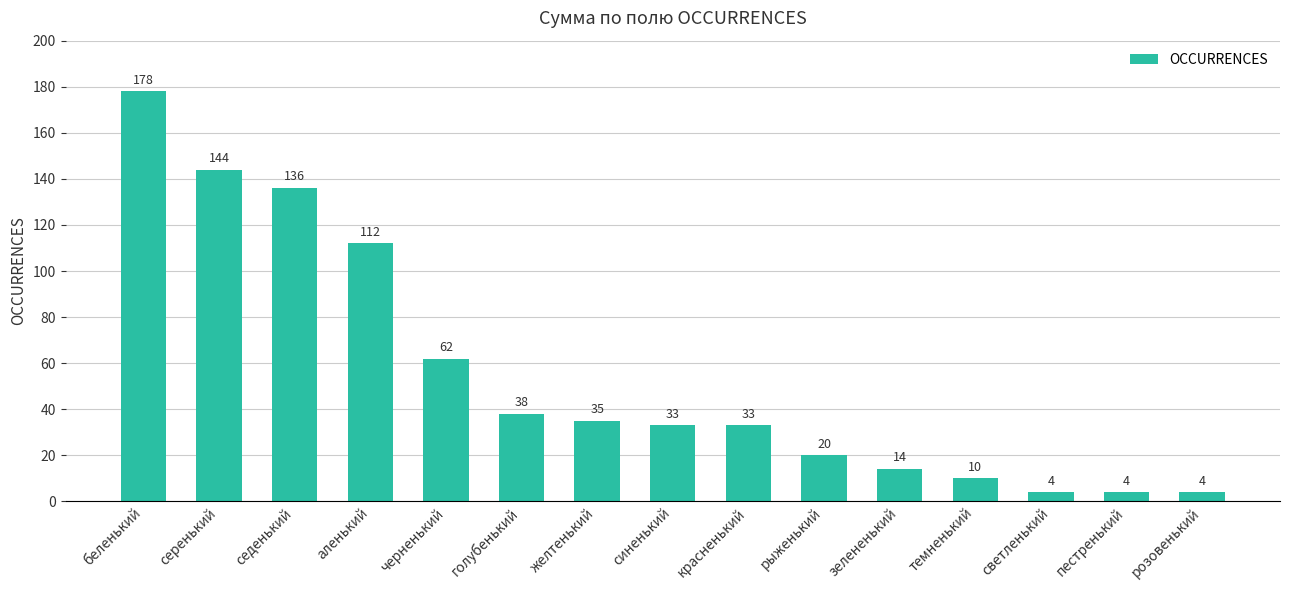

Approximately how many times larger is the value at желтенький compared to седенький?

0.3